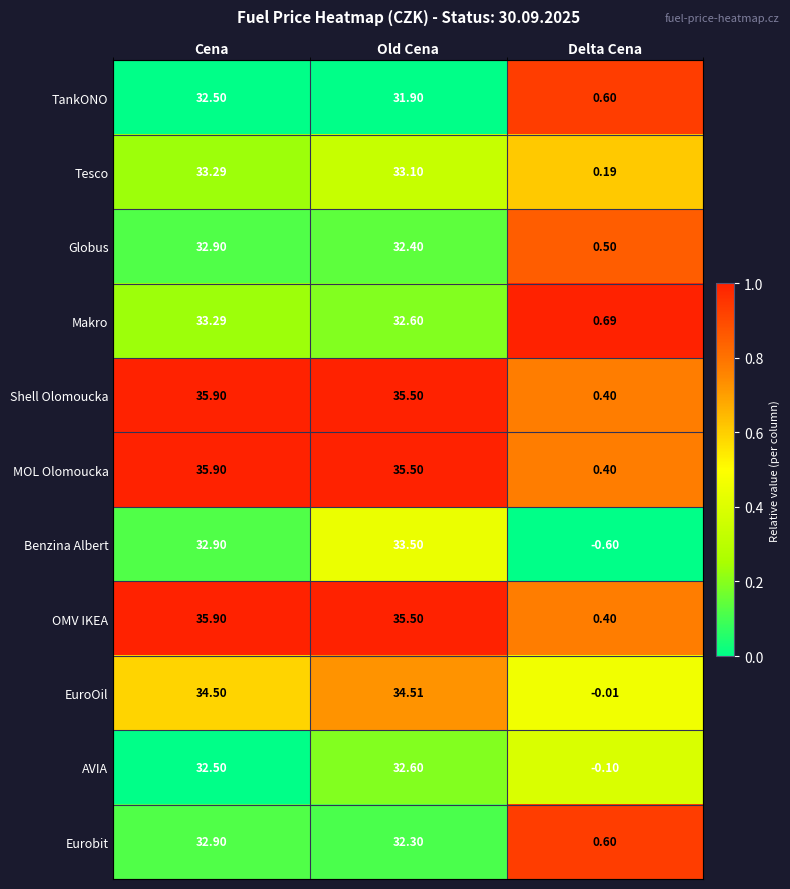

List the labels in order of EuroOil value, smallest first.

Delta Cena, Cena, Old Cena